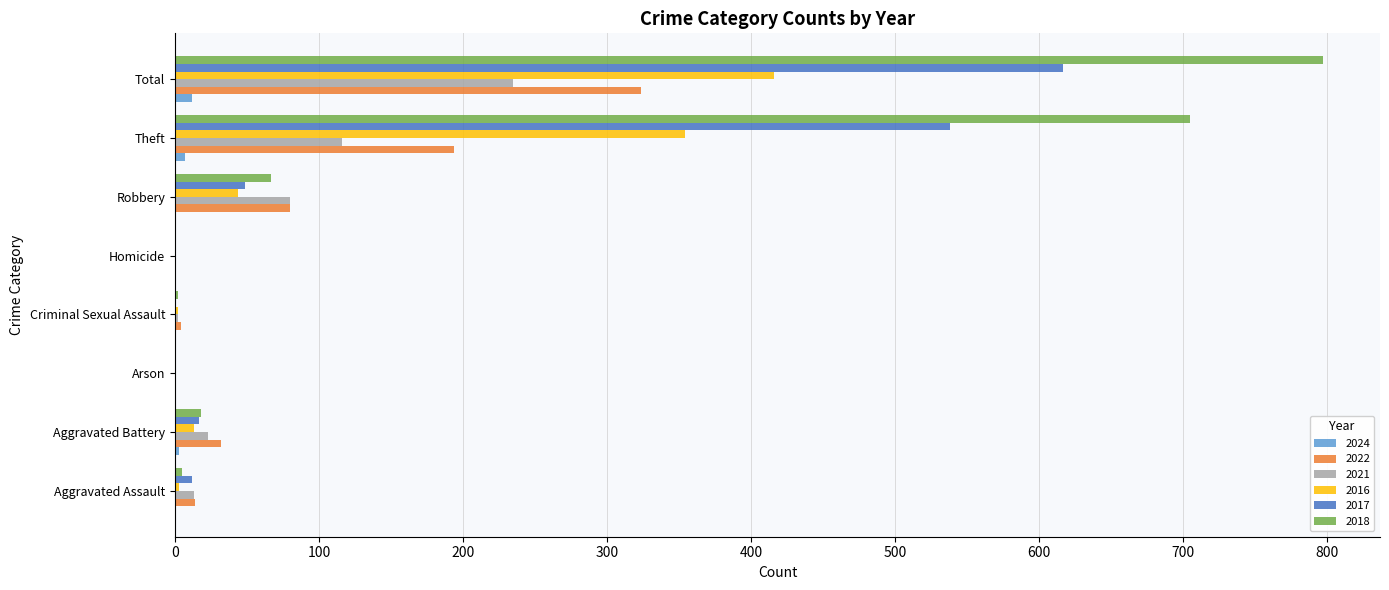

Which category has the highest value in the 2022 series?

Total